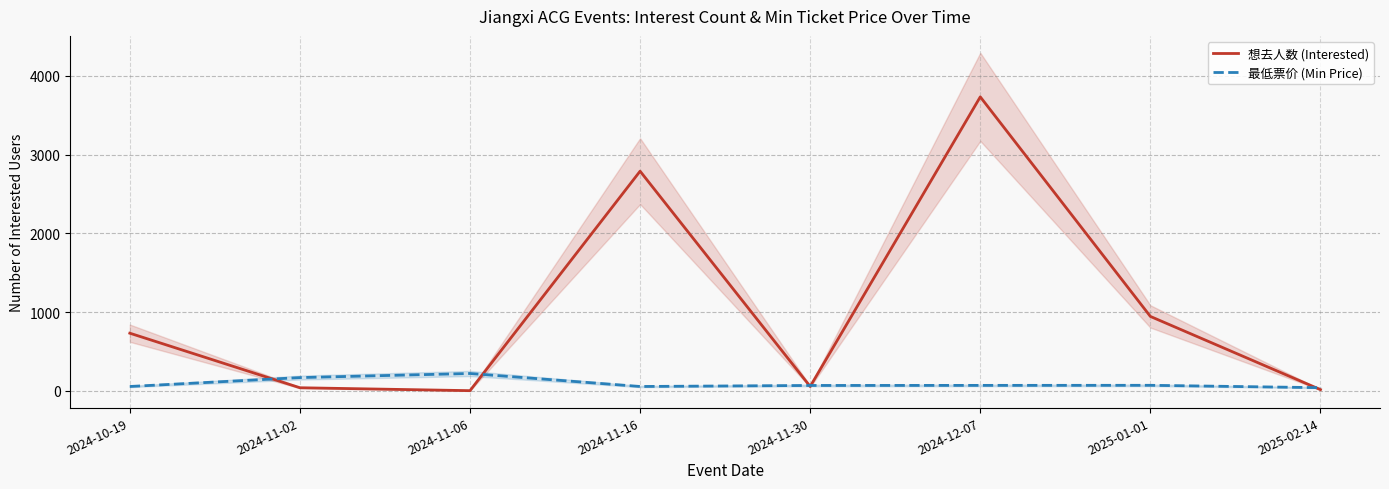

At which label is 最低票价 (Min Price) closest to 129?

2024-11-02